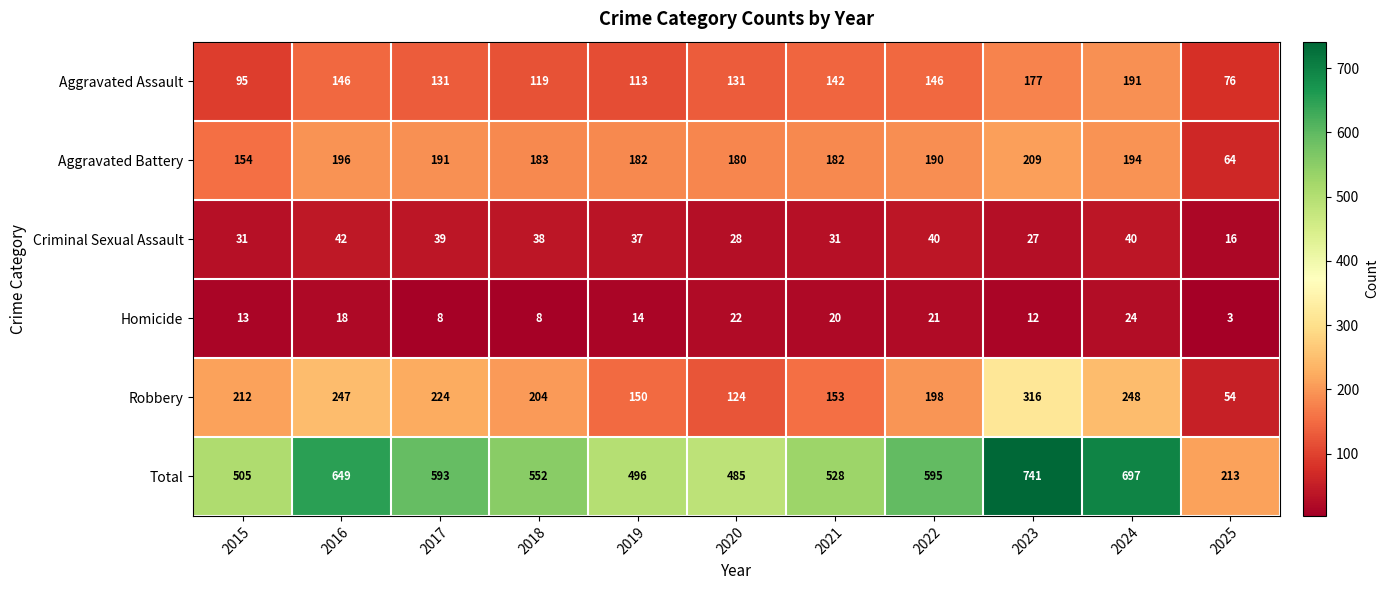

At which category is the sum across all series the highest?

2023